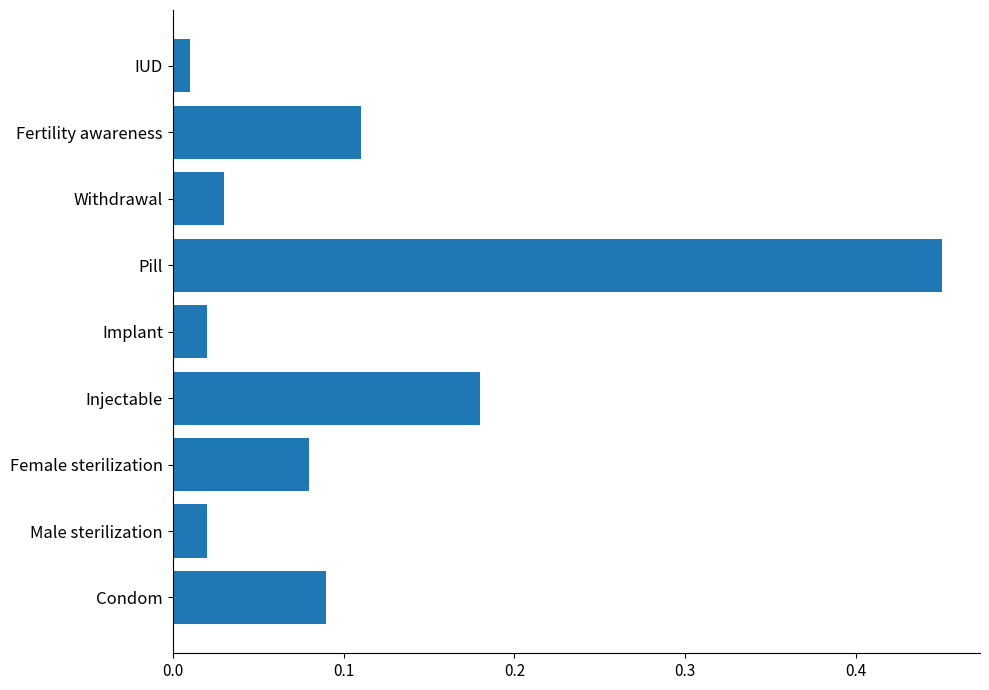

Which category has the highest value across all series?

Pill